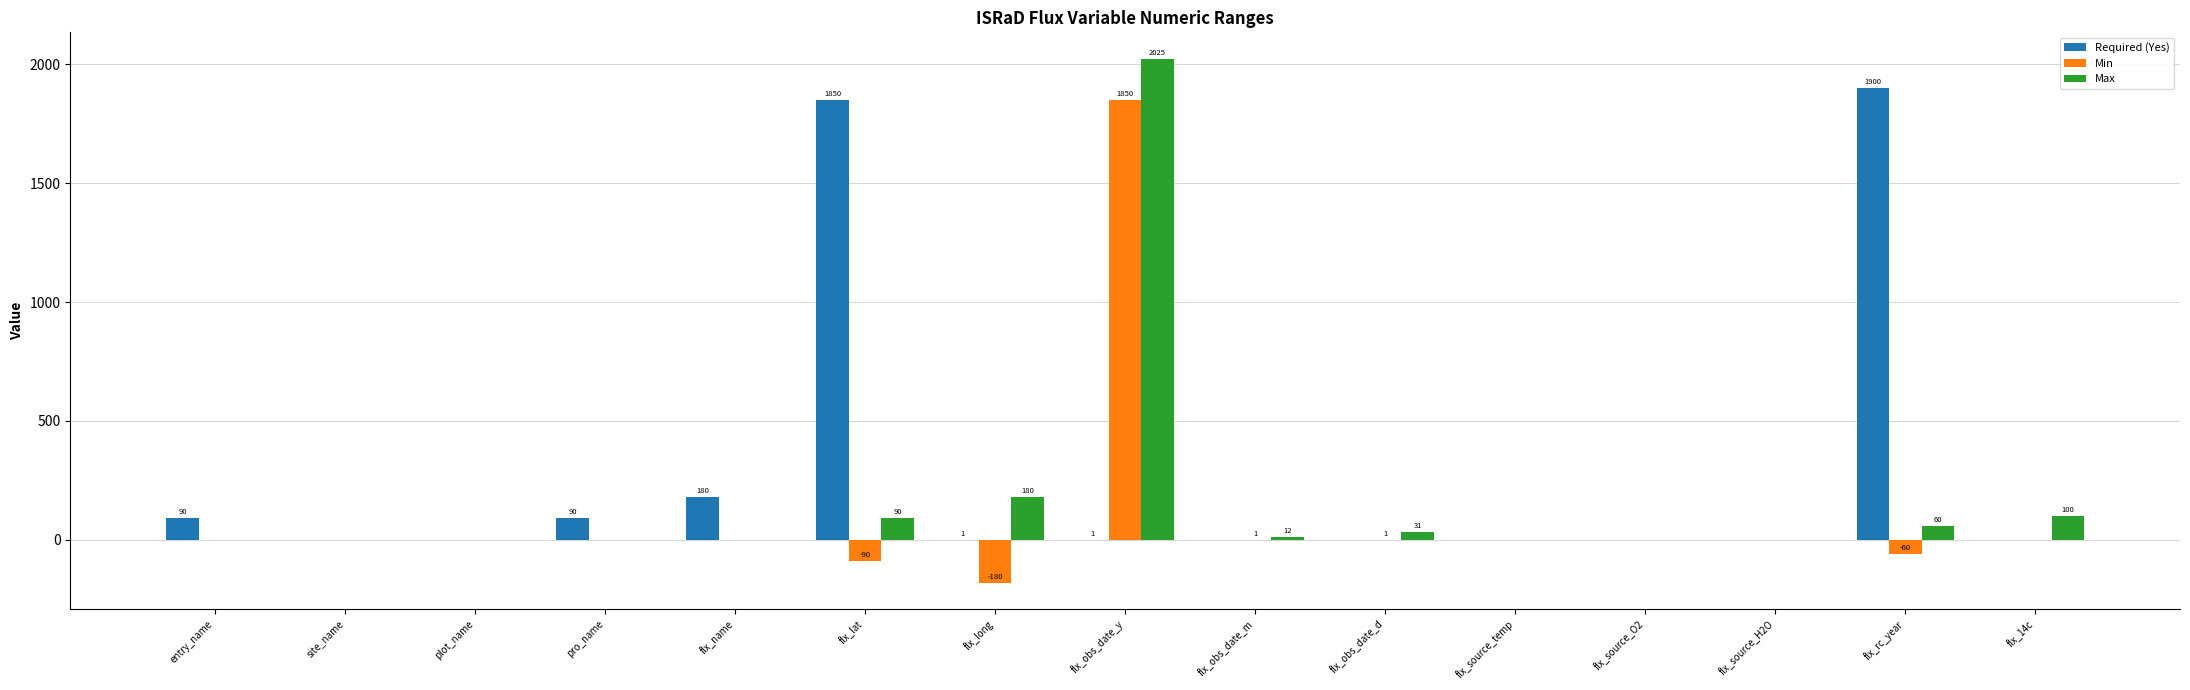

The value of Min at flx_obs_date_y is 1850. True or false?

True